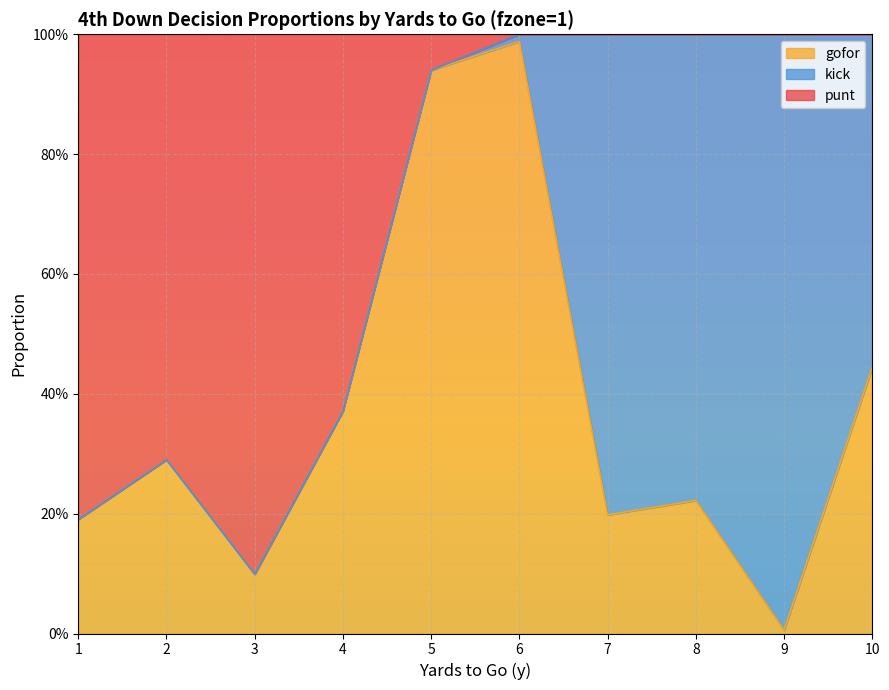

What is the difference between the maximum and minimum values in the punt series?

0.9